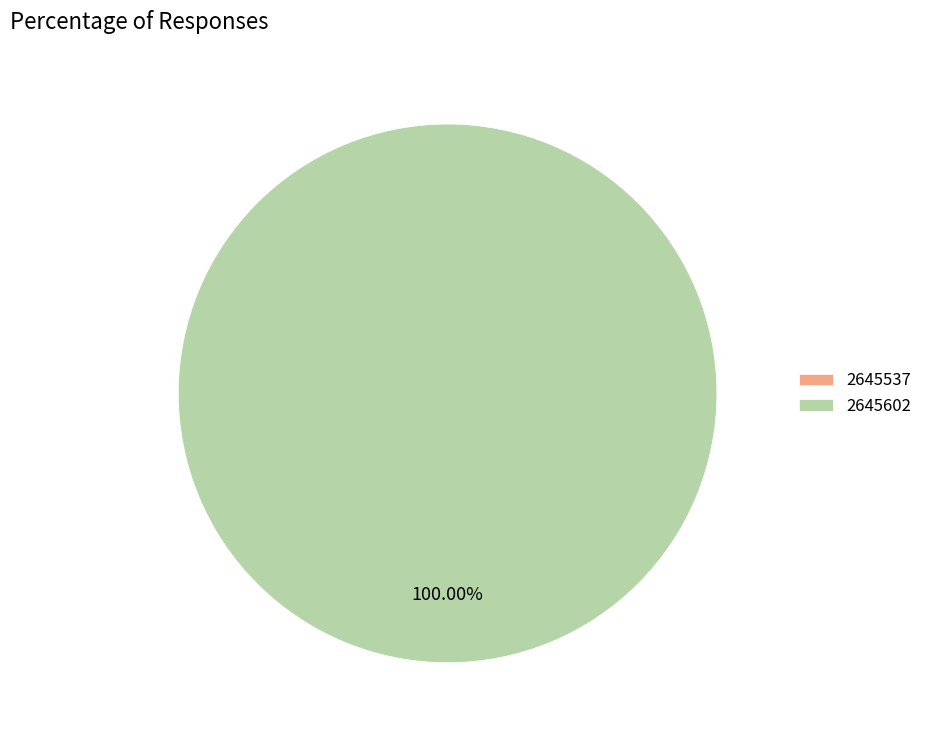

True or false: 2645602 accounts for 100% of the total.

True